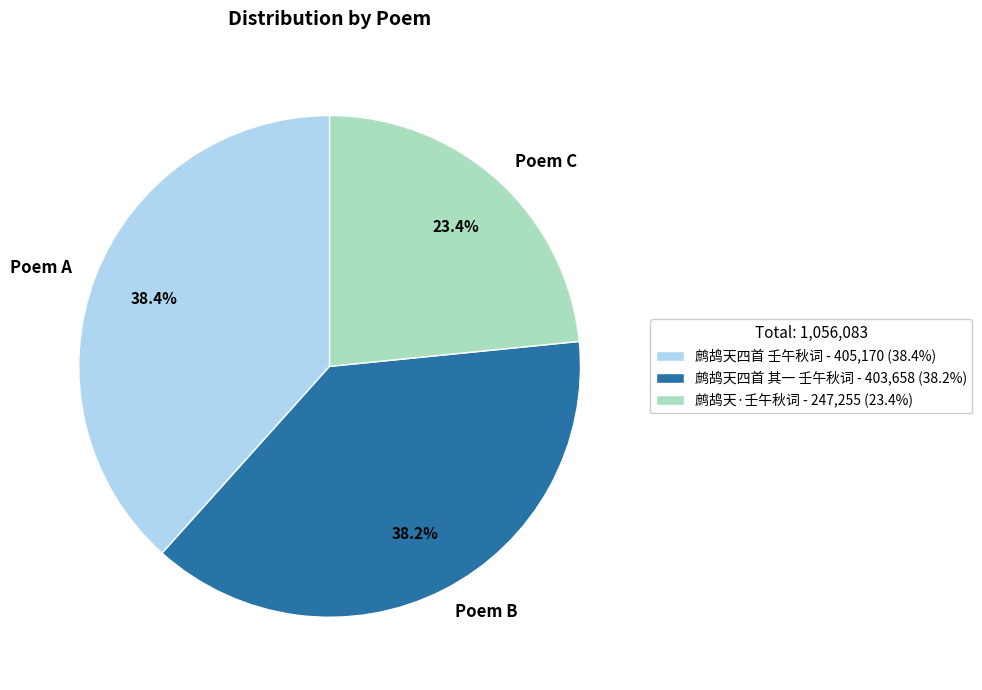

What is the total percentage of Poem A and Poem B?

76.6%